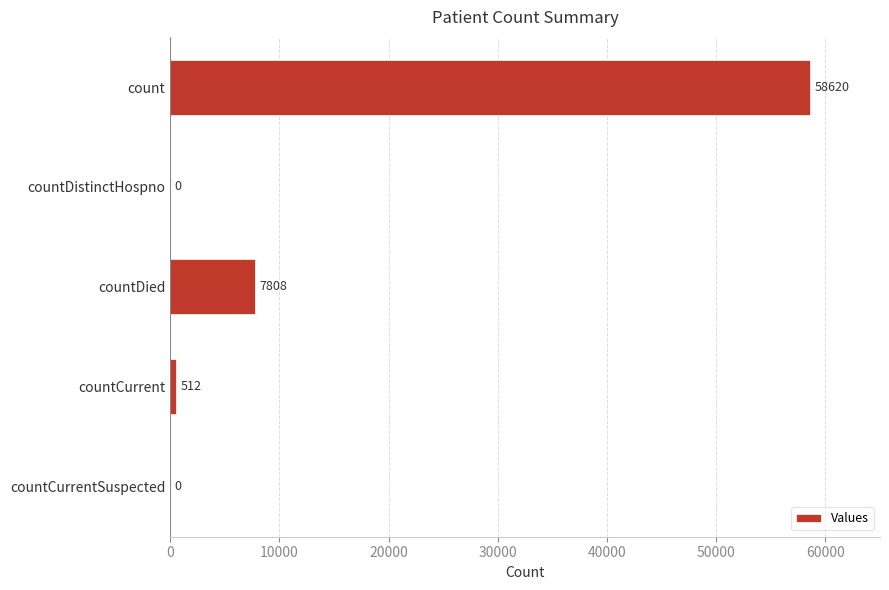

What is the sum of the values at countDied and countCurrentSuspected?

7808